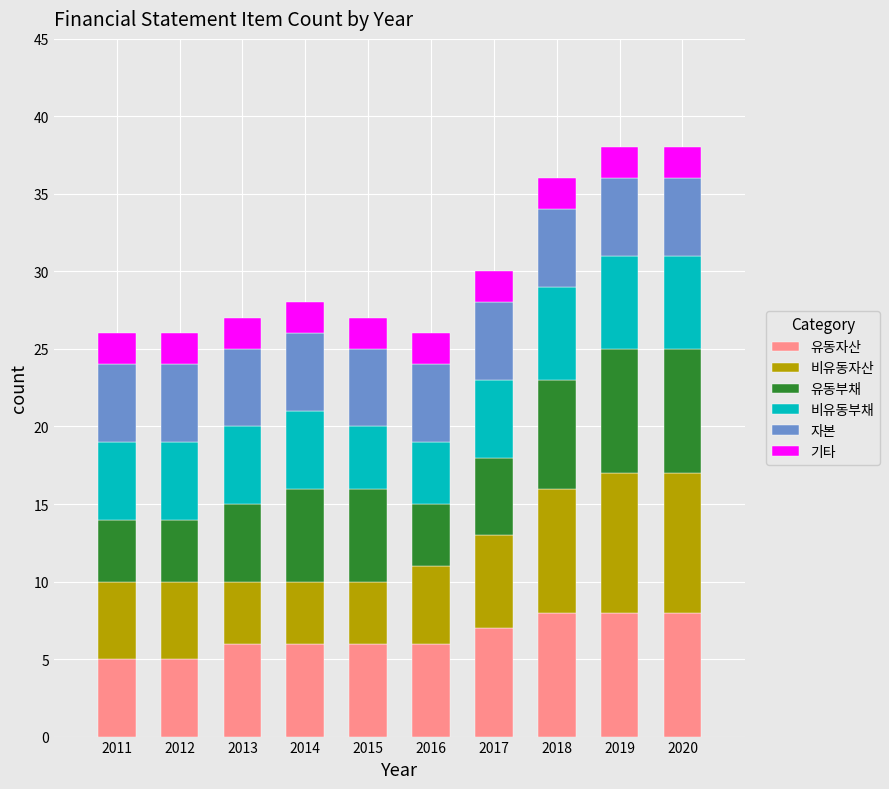

The value of 유동자산 at 2020 is 8. True or false?

True